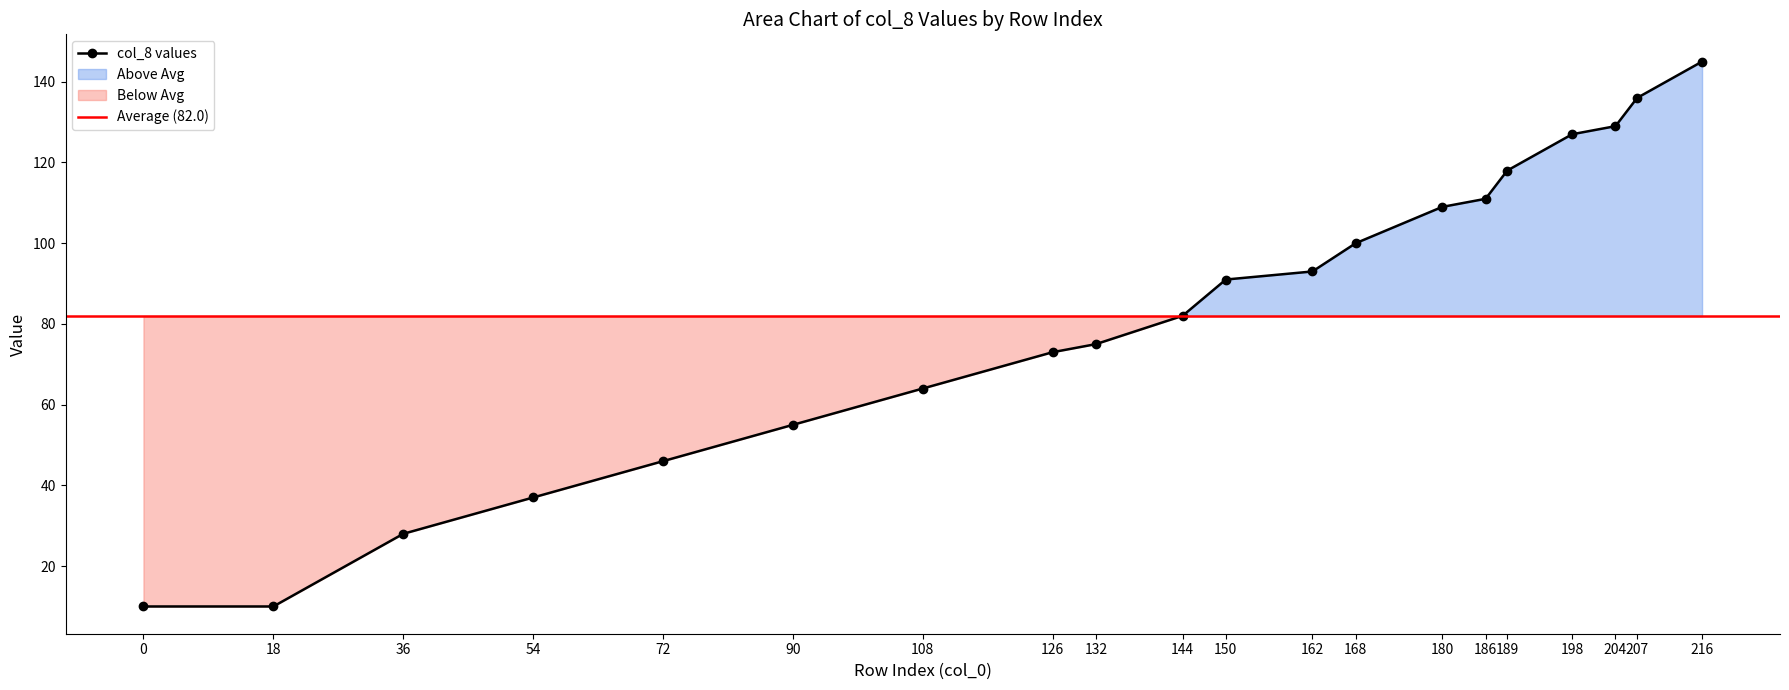

The col_3 series shows 27 at 144. True or false?

False